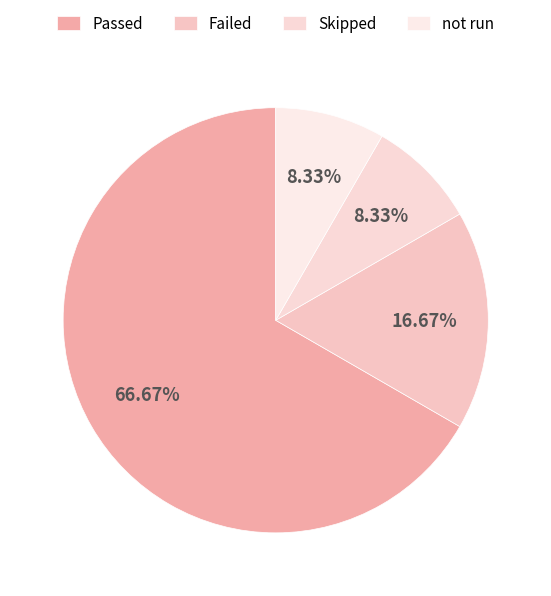

How many segments does this pie chart have?

4